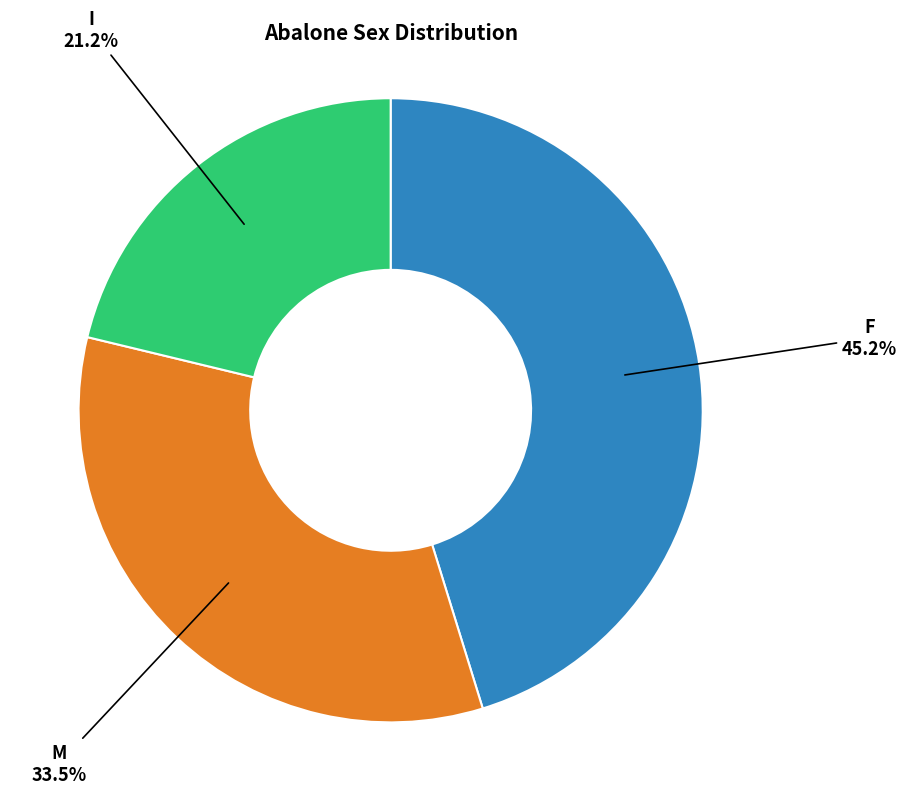

To the nearest percent, what is the average slice percentage?

33%